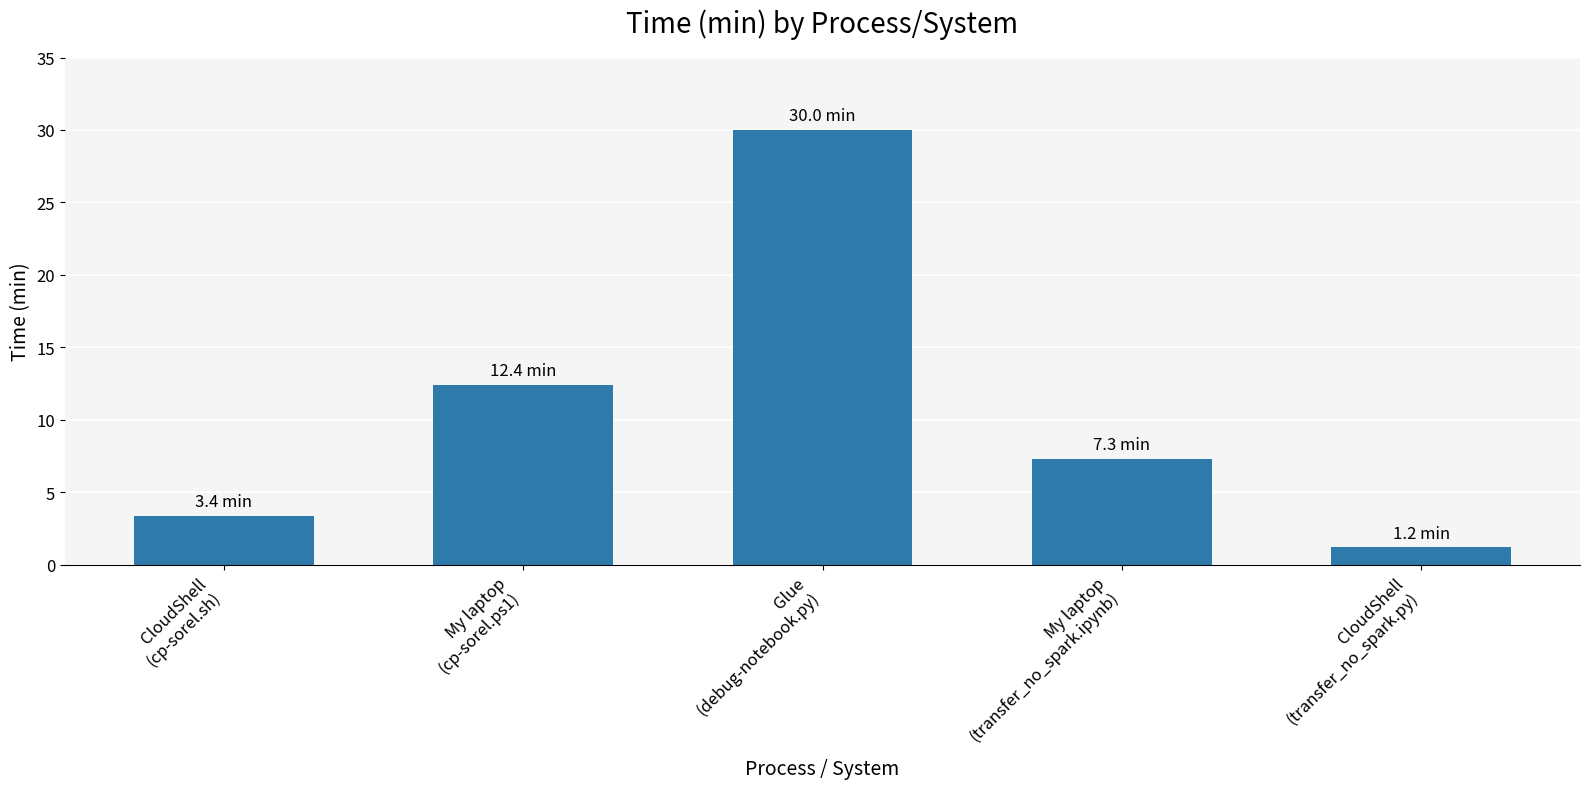

What is the average value?

10.9